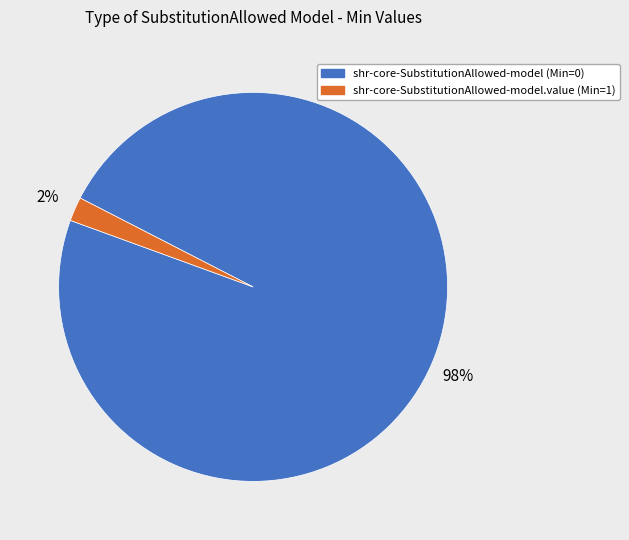

What is the majority slice?

shr-core-SubstitutionAllowed-model (Min=0)